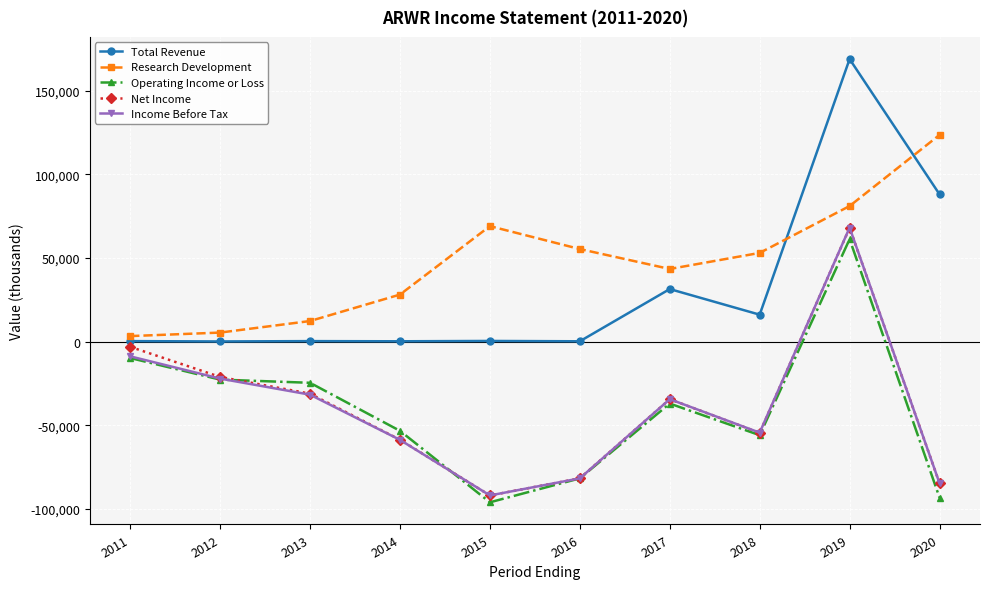

What is the average value of the Operating Income or Loss series?

-41300